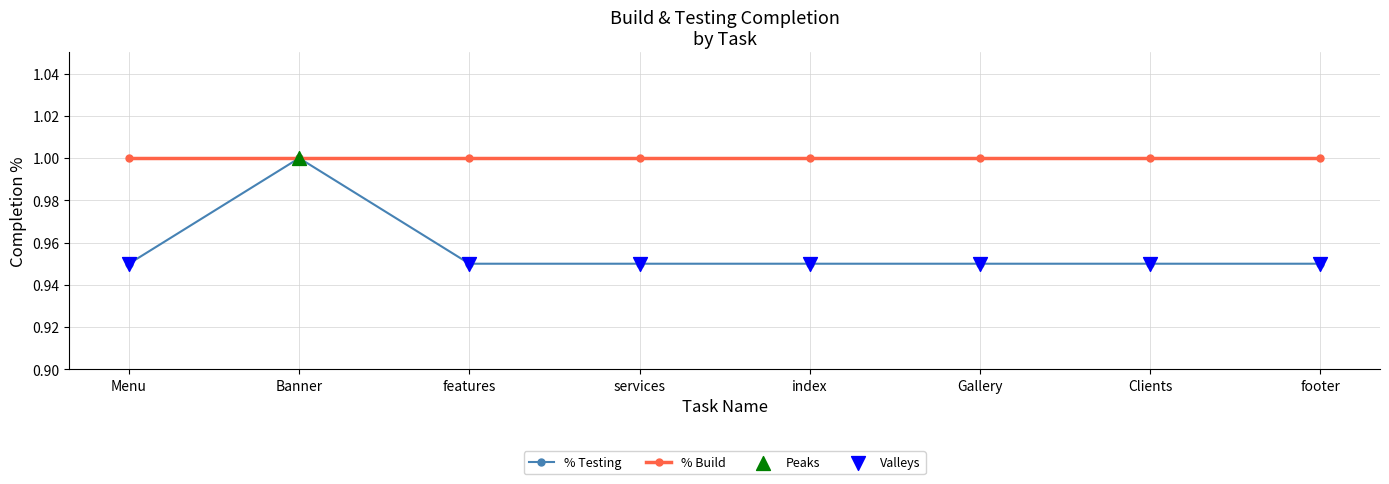

Which series has the largest range (max minus min)?

% Testing